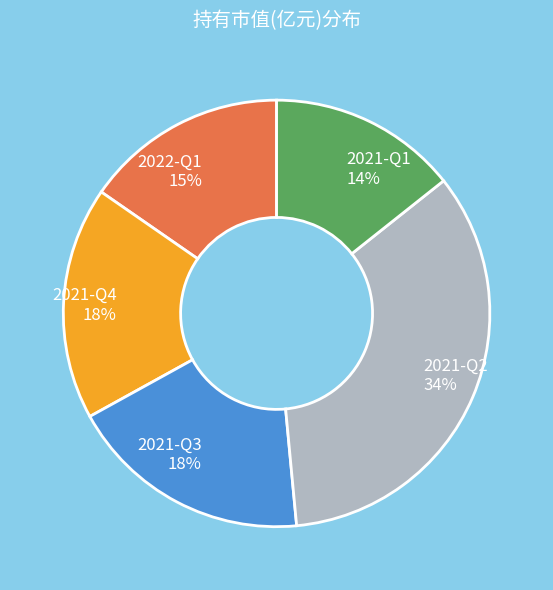

The 2021-Q3 slice represents 4% of the pie. True or false?

False